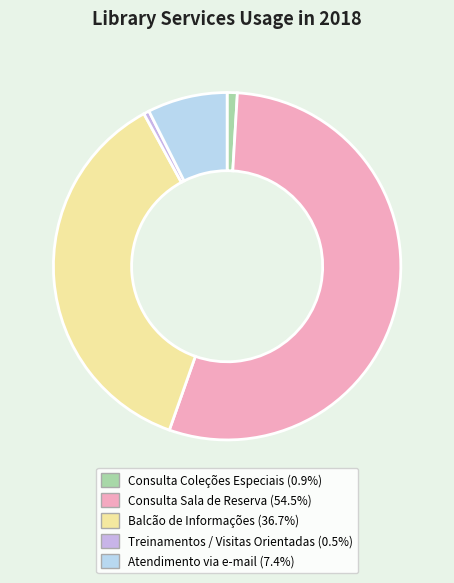

Does any single category account for the majority?

Yes